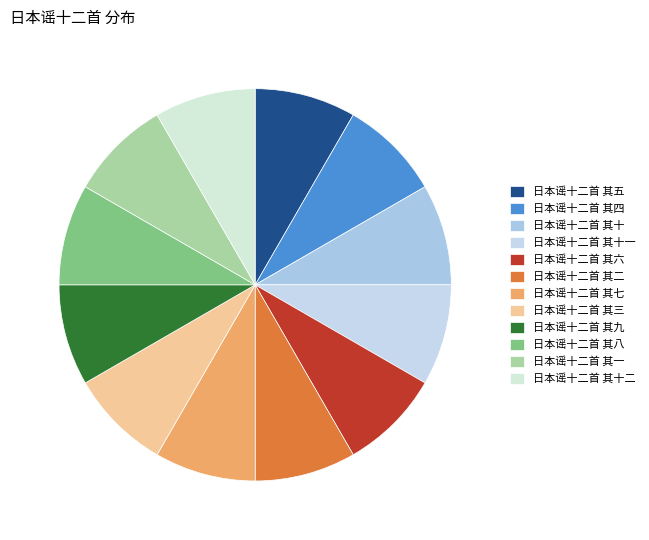

Count the number of slices in the pie.

12